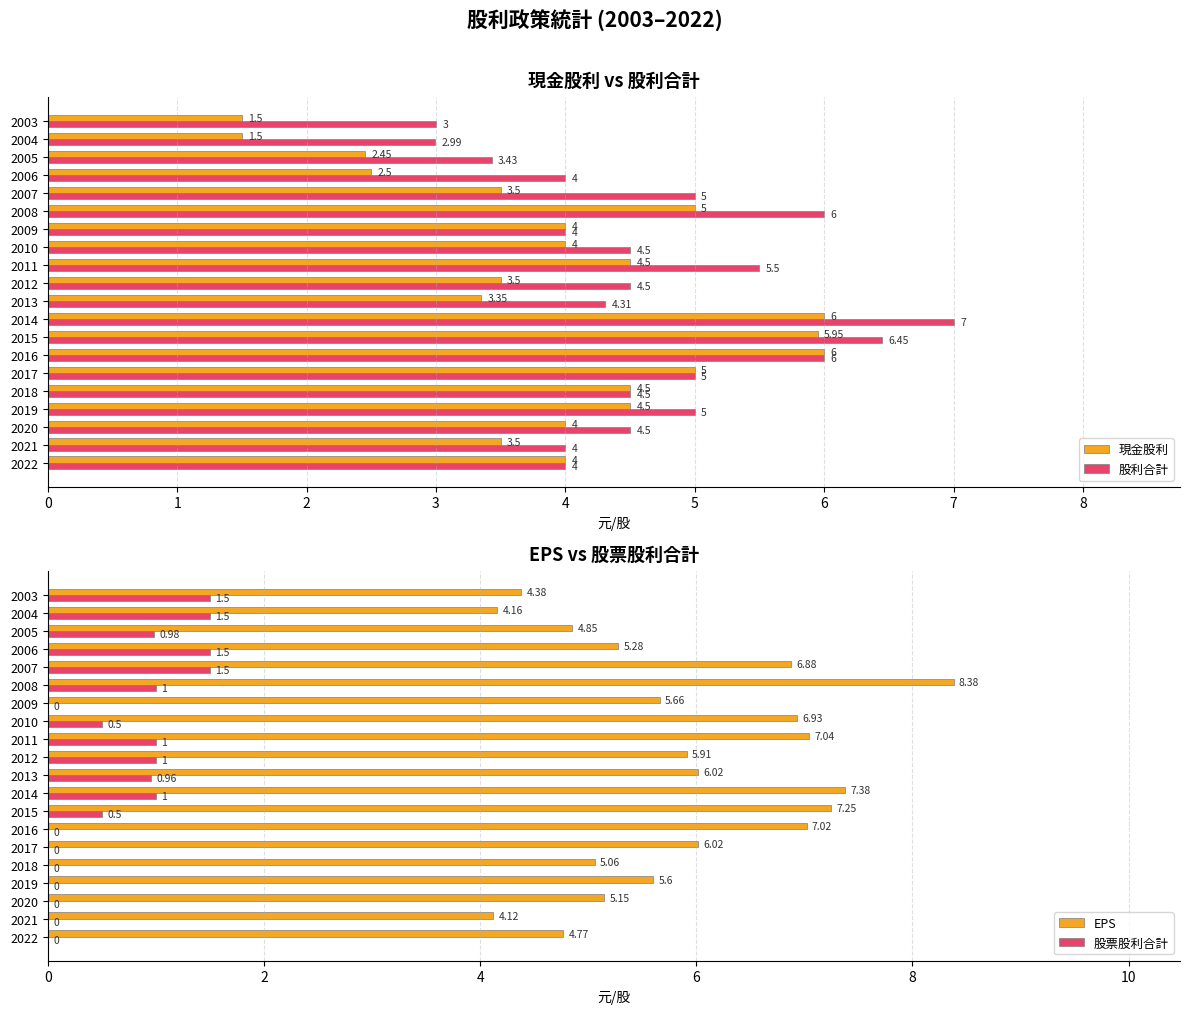

At how many categories does at least one series exceed 5?

15